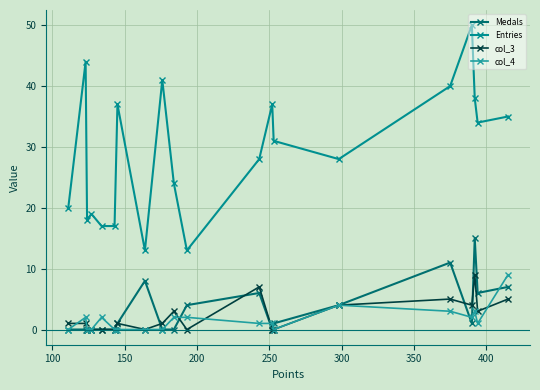

What is the value of the col_3 point at the 17th from the left?

4